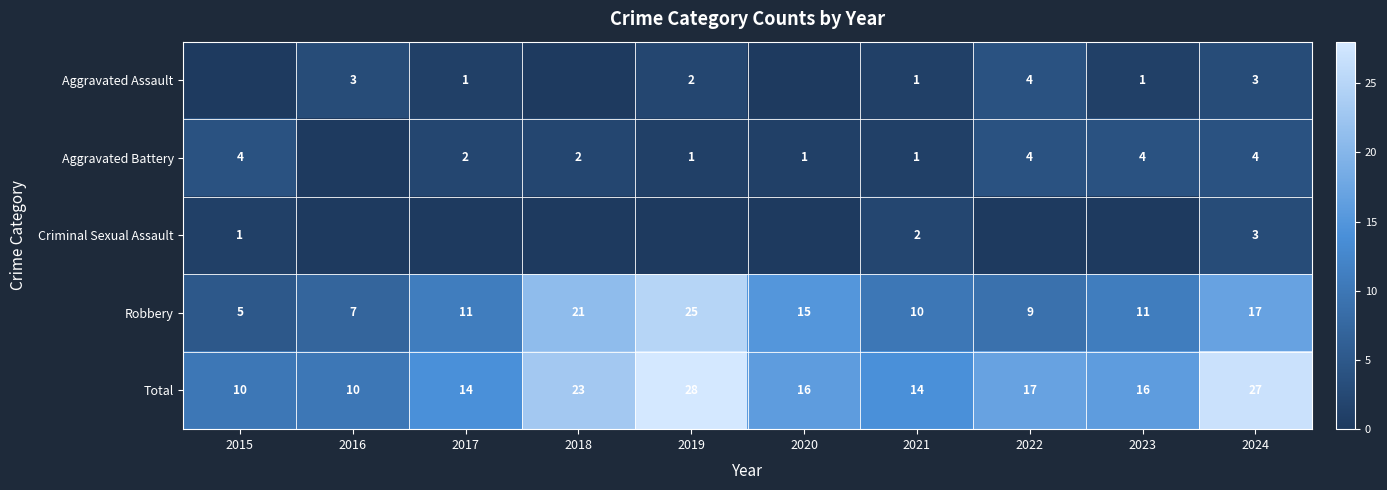

Is the value of Aggravated Battery at 2017 greater than the value of Aggravated Assault at 2017?

Yes